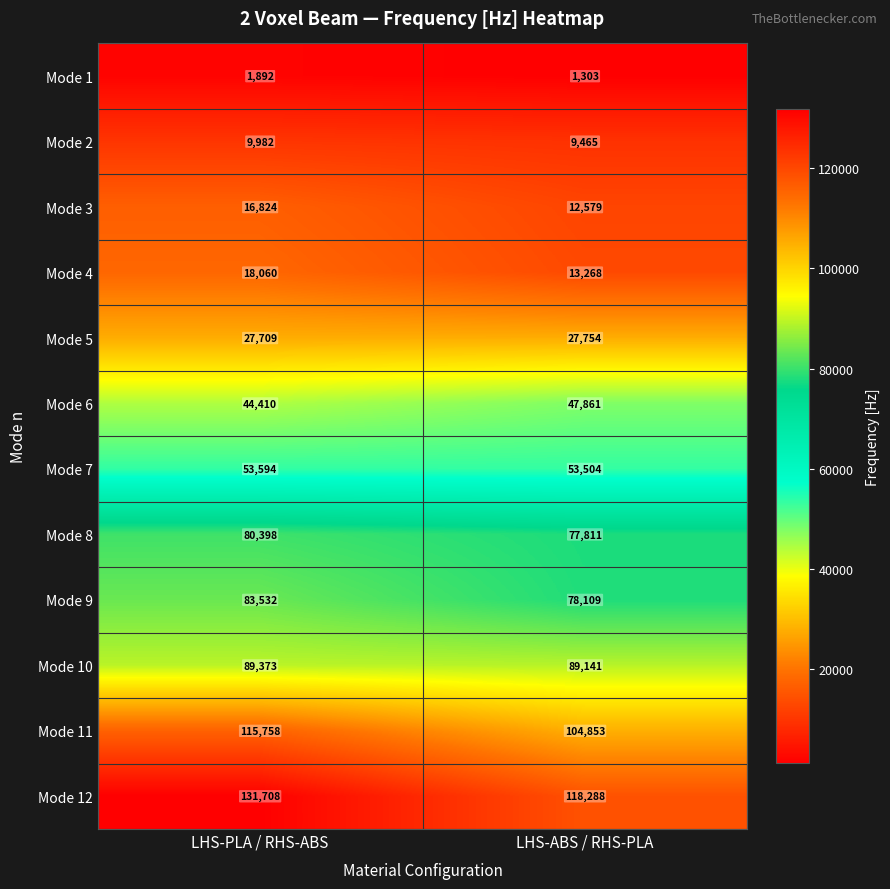

At how many categories does at least one series exceed 109270?

2